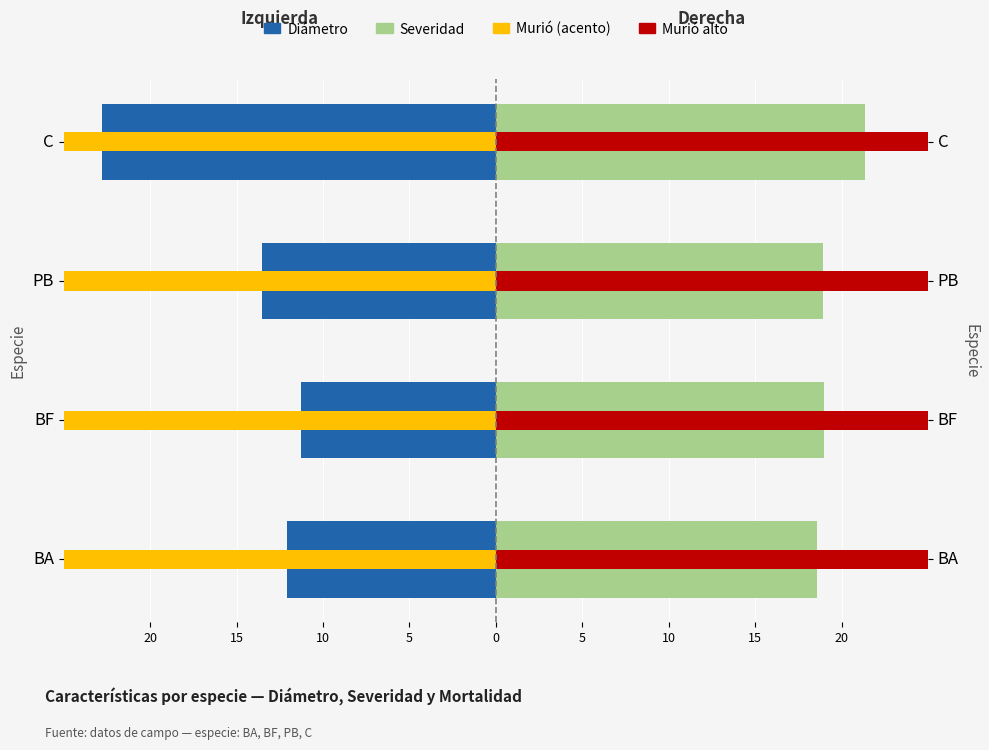

What is the difference between the maximum and second lowest values in the Murio acento der. series?

390.0